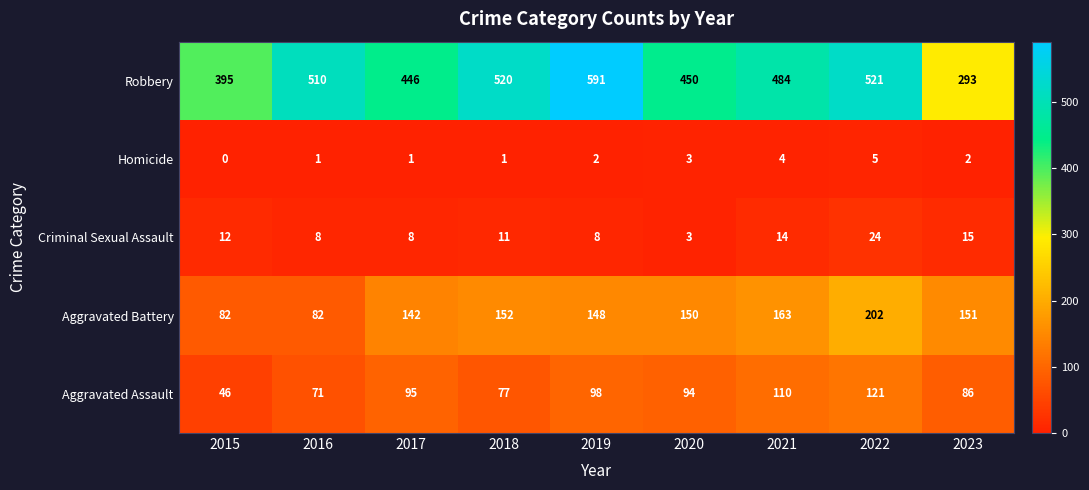

Read the Criminal Sexual Assault value at 2022, to the nearest 5.

25